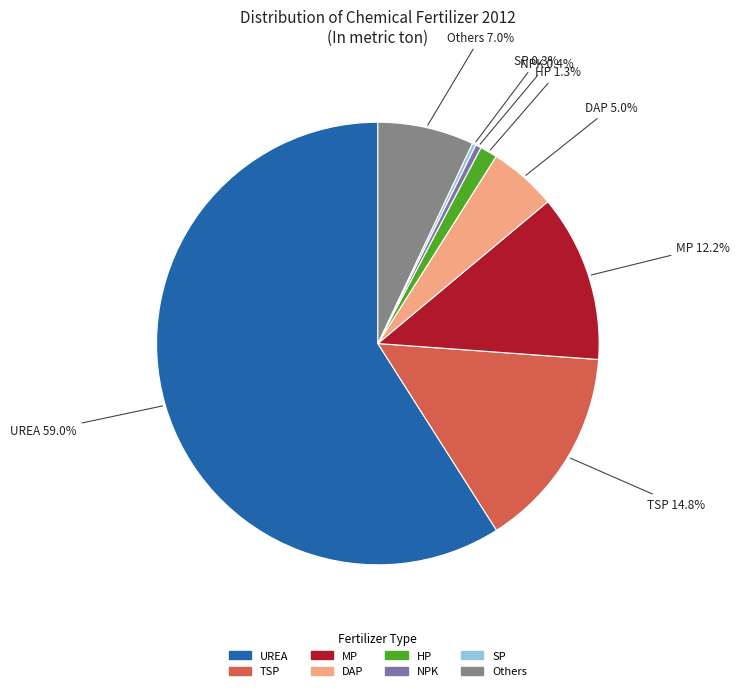

To the nearest percent, what percentage of the pie is Others?

7%